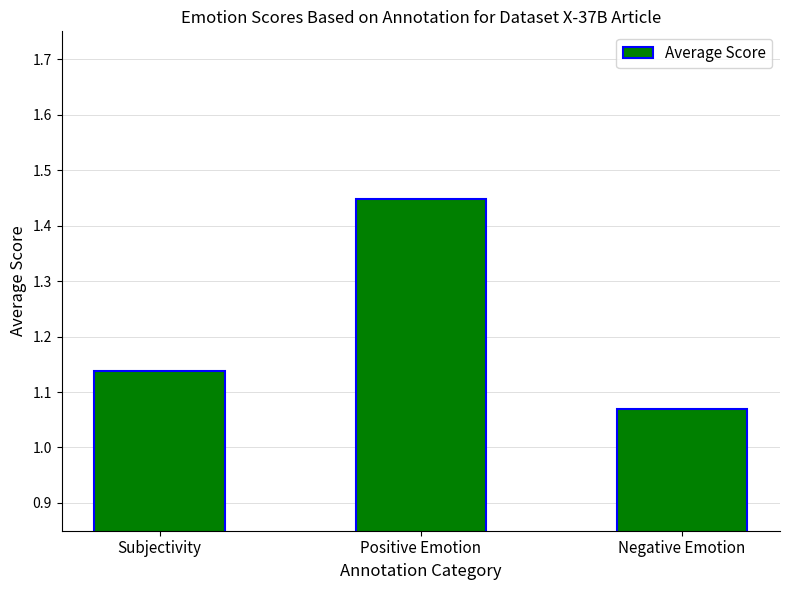

What is the change in value from Subjectivity to Negative Emotion?

-0.1